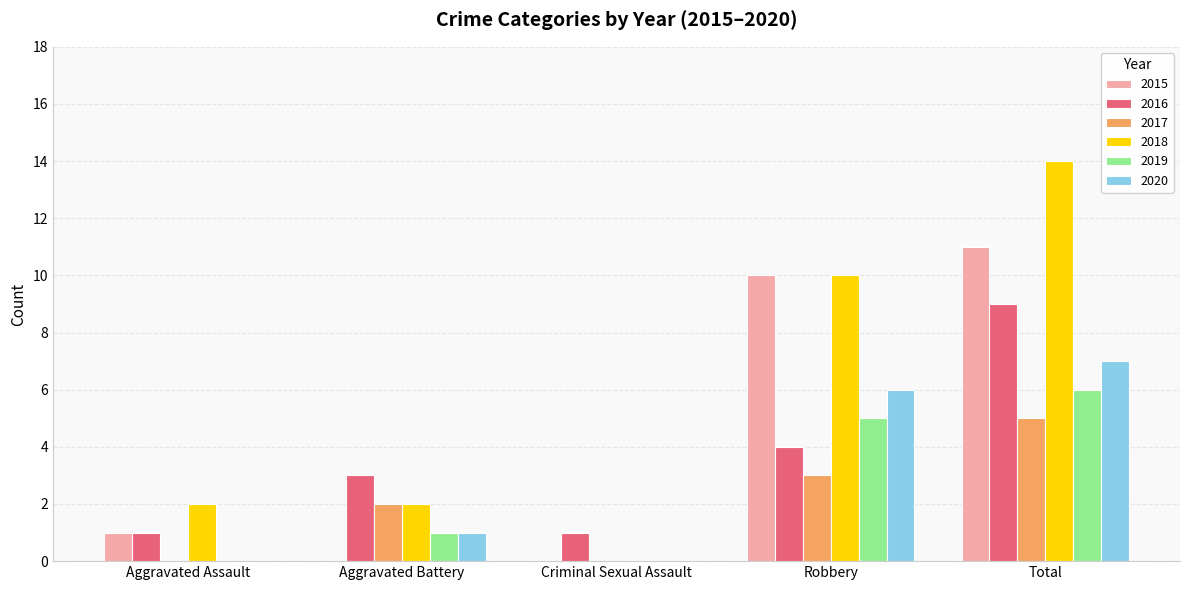

Which series has the largest total across all categories?

2018